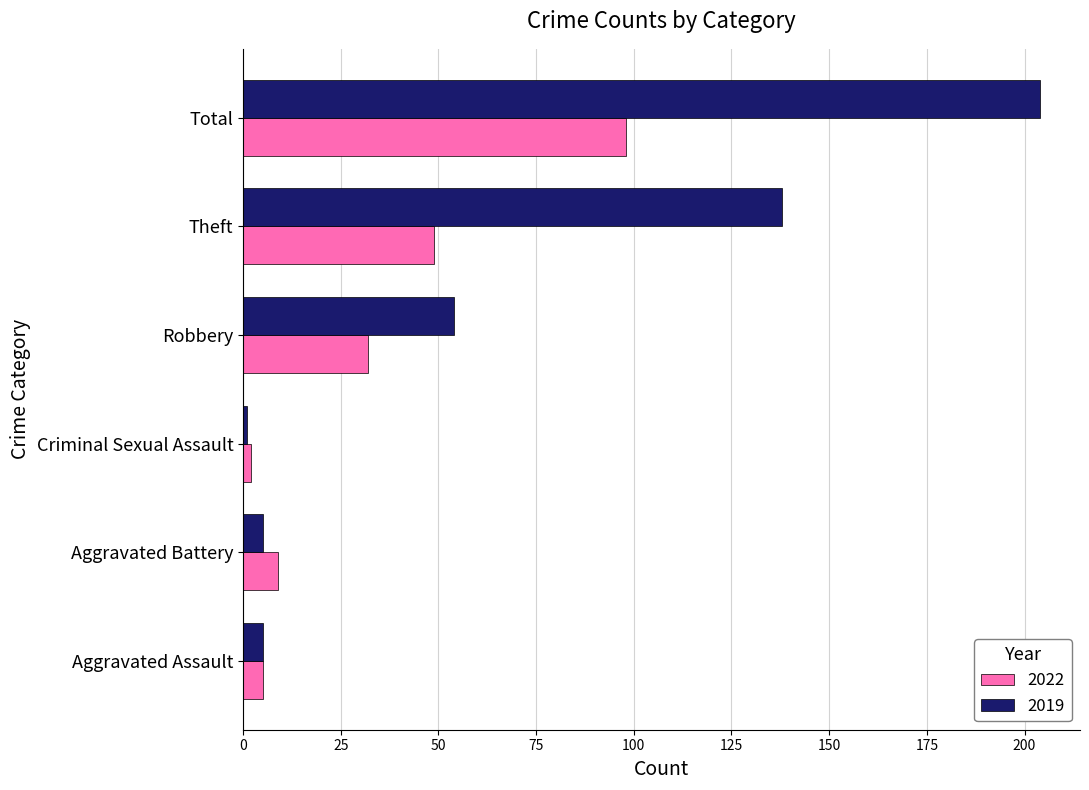

What is the maximum value shown in the chart?

204